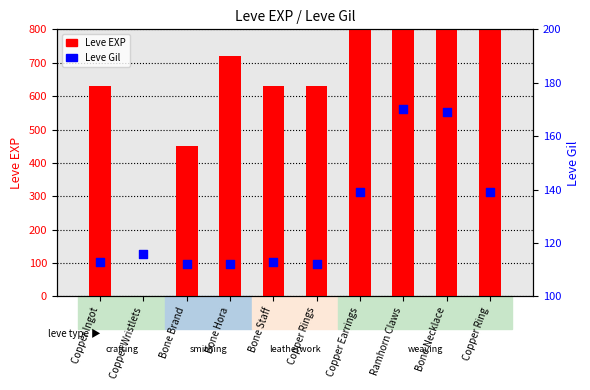

What are all the series names shown in the legend?

Leve EXP, Leve Gil